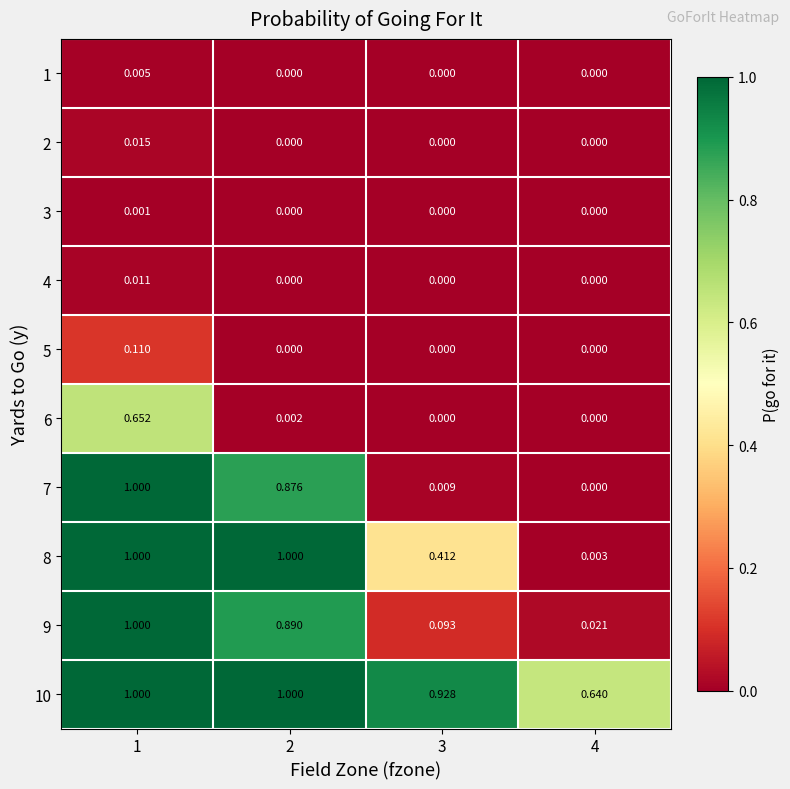

How many data points in 7 are above 0?

3